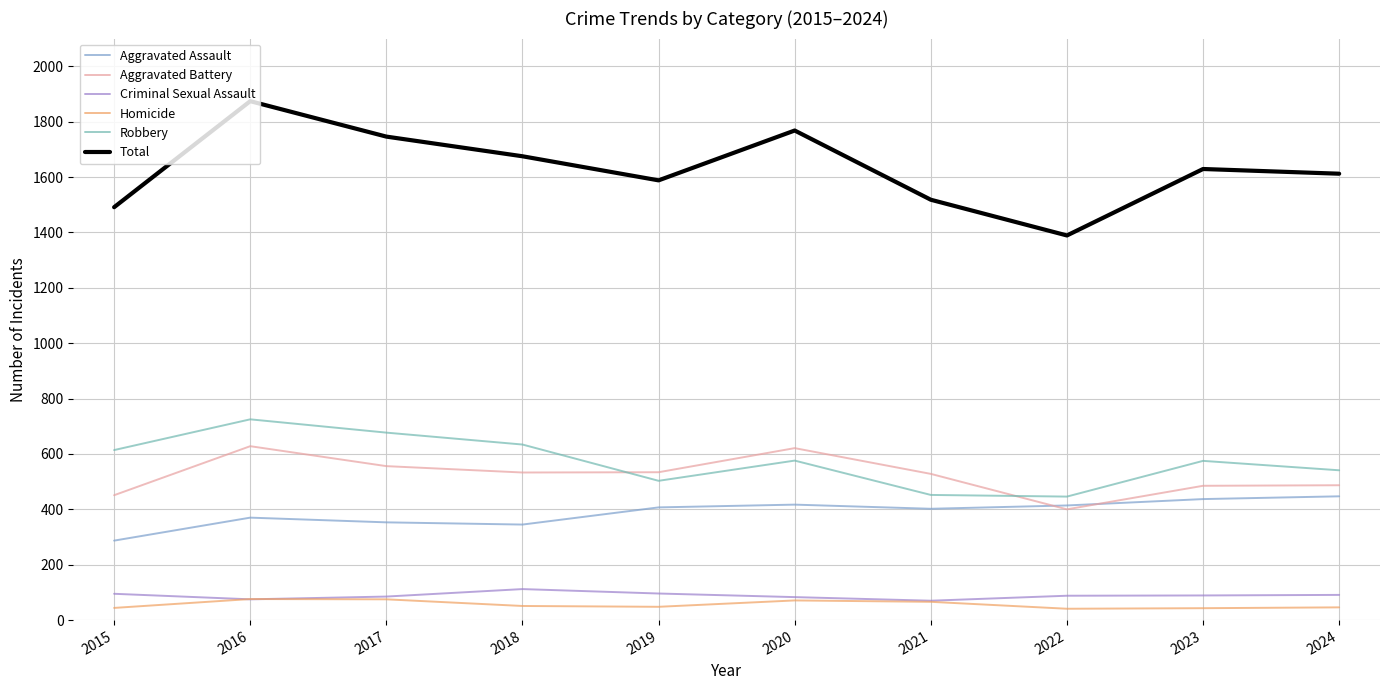

Between 2016 and 2023, which is larger?

2023